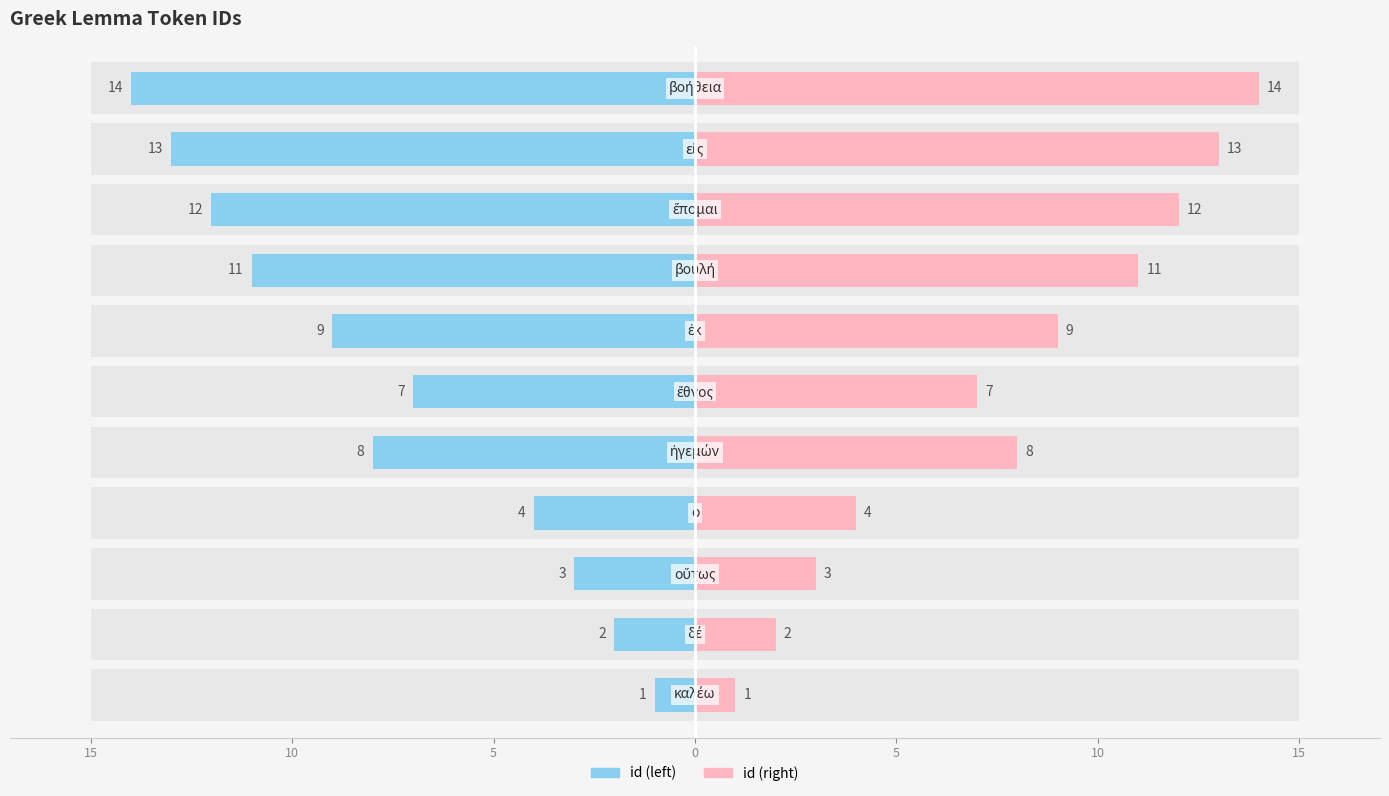

List the series in order of their peak value, highest first.

id (right), id (left)